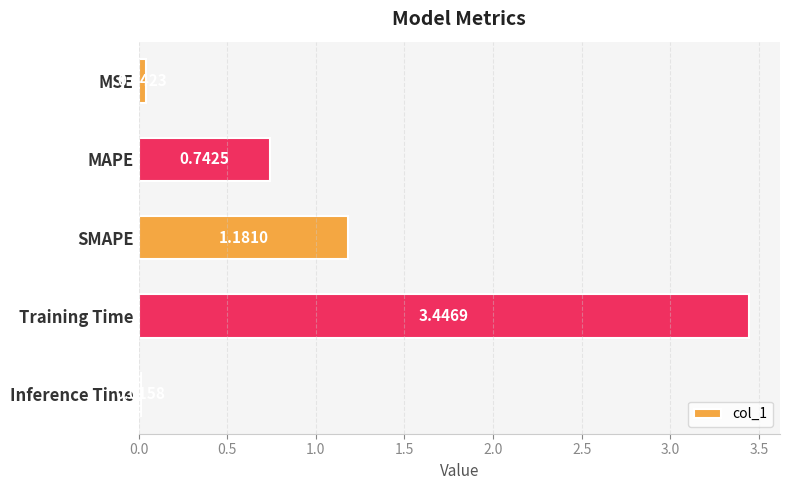

Rank the categories by value from highest to lowest.

Training Time, SMAPE, MAPE, MSE, Inference Time